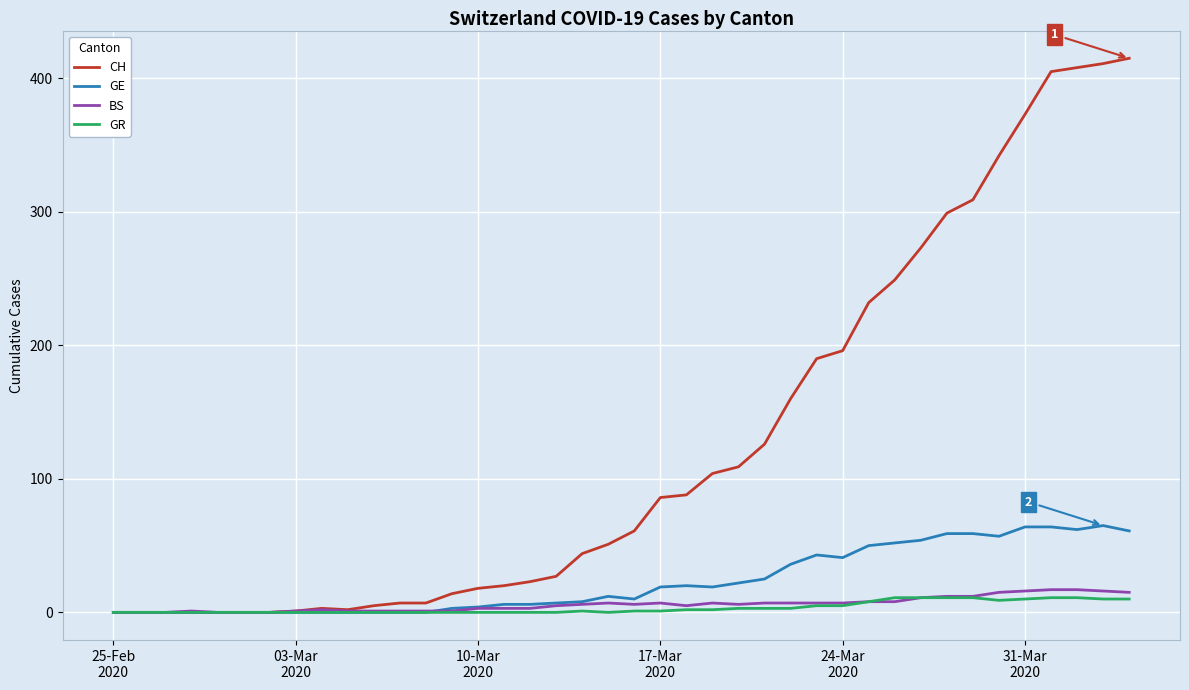

What is the maximum value for GR?

11